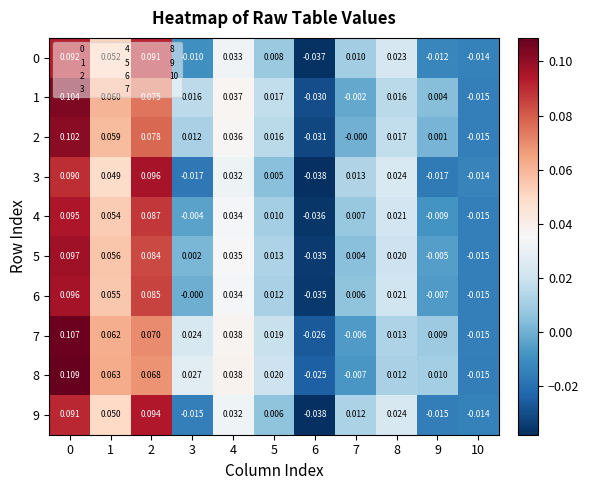

Is the value of 1 at 10 greater than the value of 4 at 1?

No